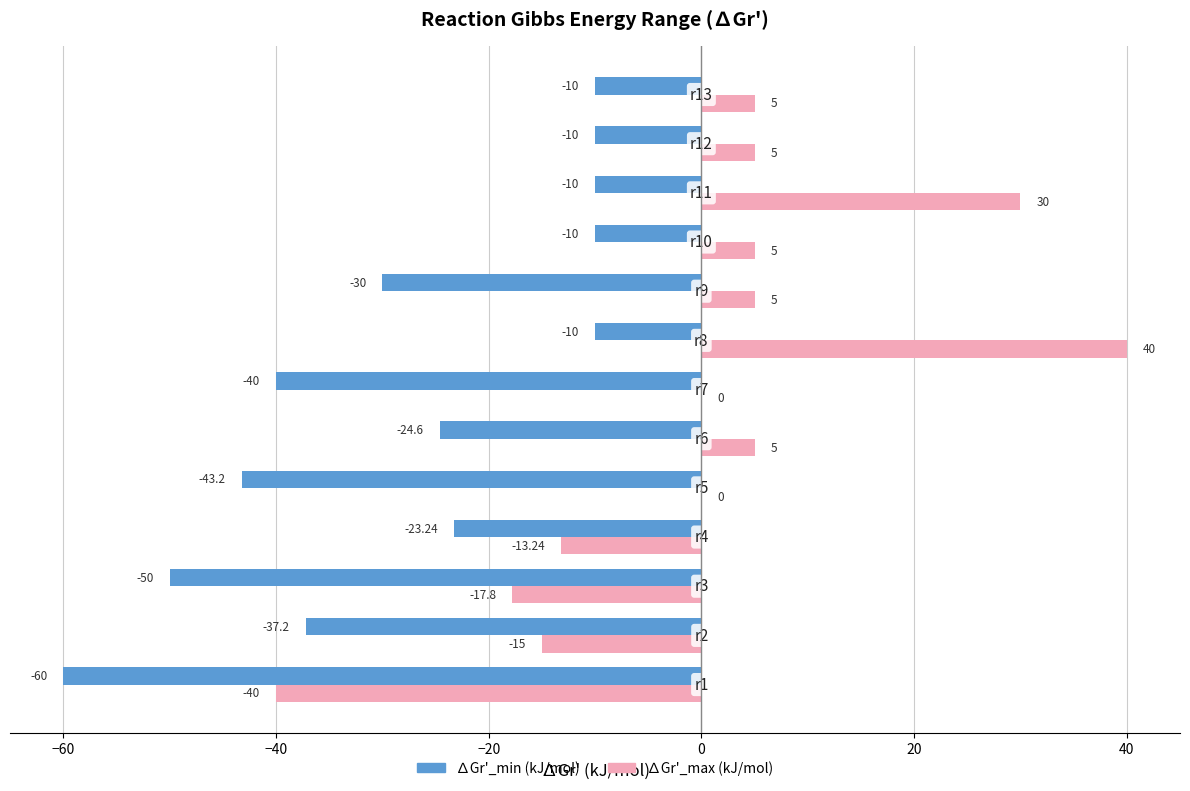

Which series has the largest total across all categories?

∆Gr'_max (kJ/mol)